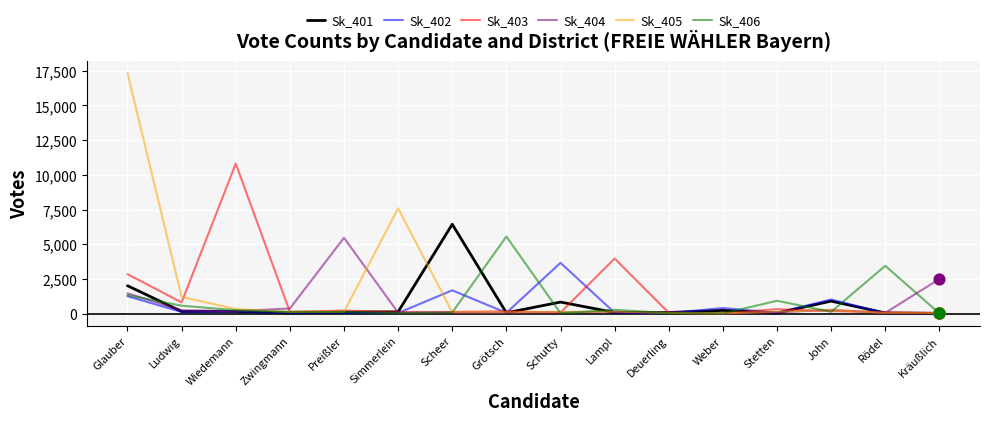

Which series has the largest total across all categories?

Sk_405